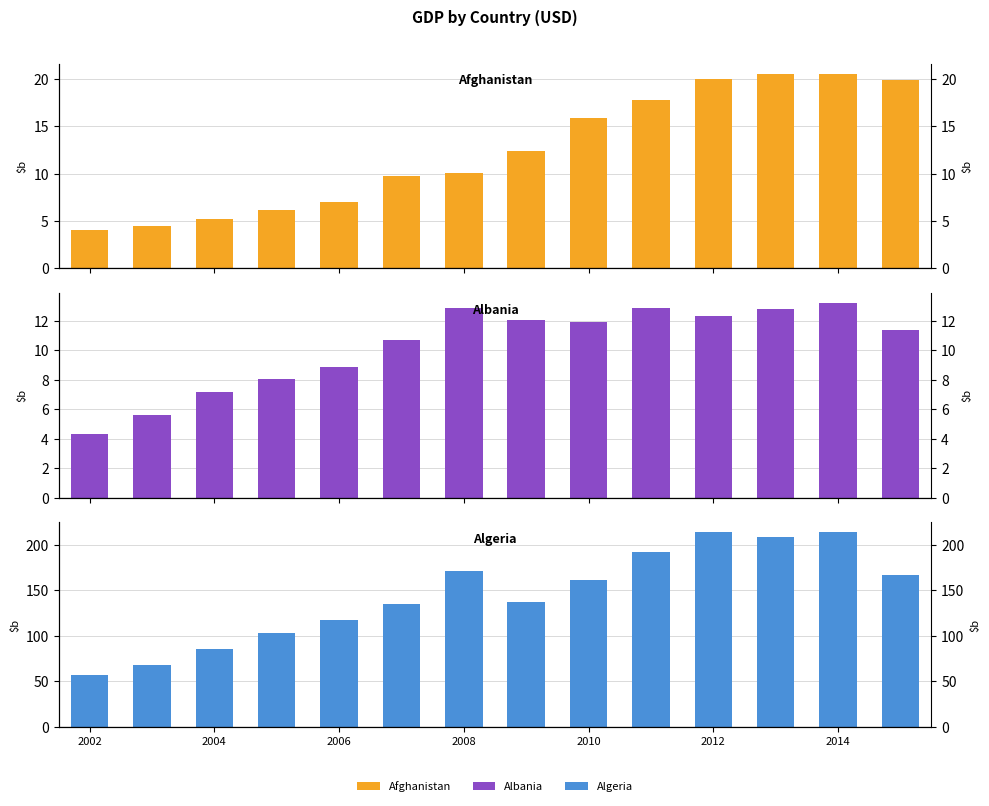

Is the value of Afghanistan at 2004 greater than the value of Algeria at 2006?

No